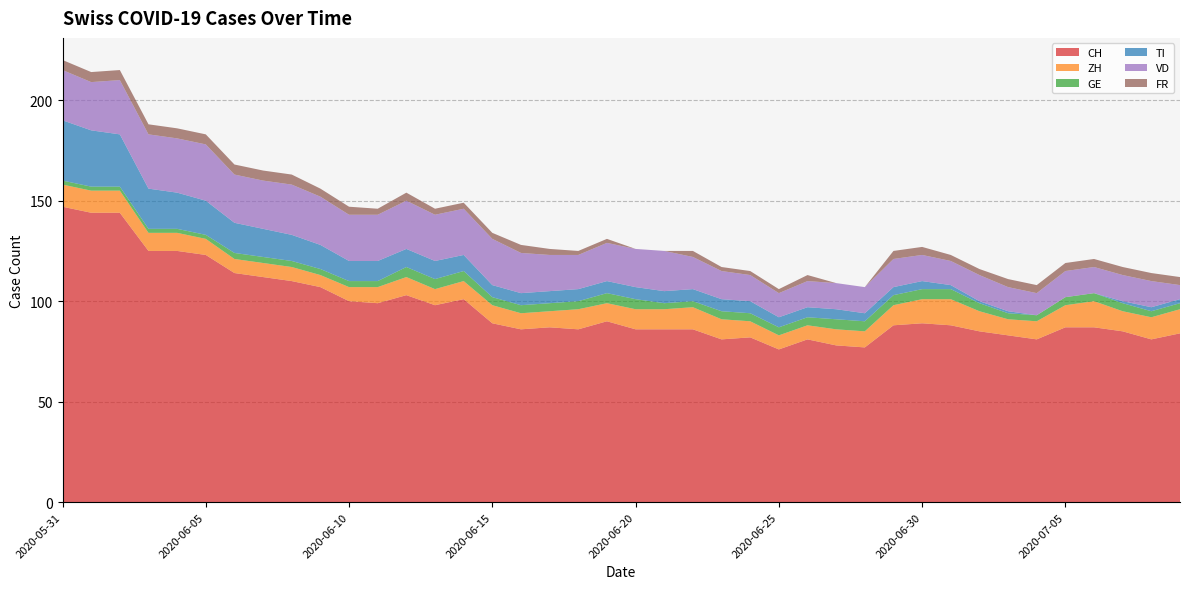

Reading left to right, list all the values displayed in this chart.

CH: 147	144	144	125	125	123	114	112	110	107	100	99	103	98	101	89	86	87	86	90	86	86	86	81	82	76	81	78	77	88	89	88	85	83	81	87	87	85	81	84
ZH: 11	11	11	9	9	8	7	7	7	6	7	8	9	8	9	9	8	8	10	9	10	10	11	10	8	7	7	8	8	10	12	13	10	8	9	11	13	10	11	12
GE: 2	2	2	2	2	2	3	3	3	3	3	3	5	5	5	4	4	4	4	5	5	3	3	4	4	4	4	5	5	5	5	5	4	3	3	4	4	4	3	3
TI: 30	28	26	20	18	17	15	14	13	12	10	10	9	9	8	6	6	6	6	6	6	6	6	6	6	5	5	5	4	4	4	2	1	1	0	0	0	1	2	2
VD: 25	24	27	27	27	28	24	24	25	24	23	23	24	23	23	23	20	18	17	19	19	20	16	14	13	12	13	13	13	14	13	12	13	12	11	13	13	13	13	7
FR: 5	5	5	5	5	5	5	5	5	4	4	3	4	3	3	3	4	3	2	2	0	0	3	2	2	2	3	0	0	4	4	3	3	4	4	4	4	4	4	4